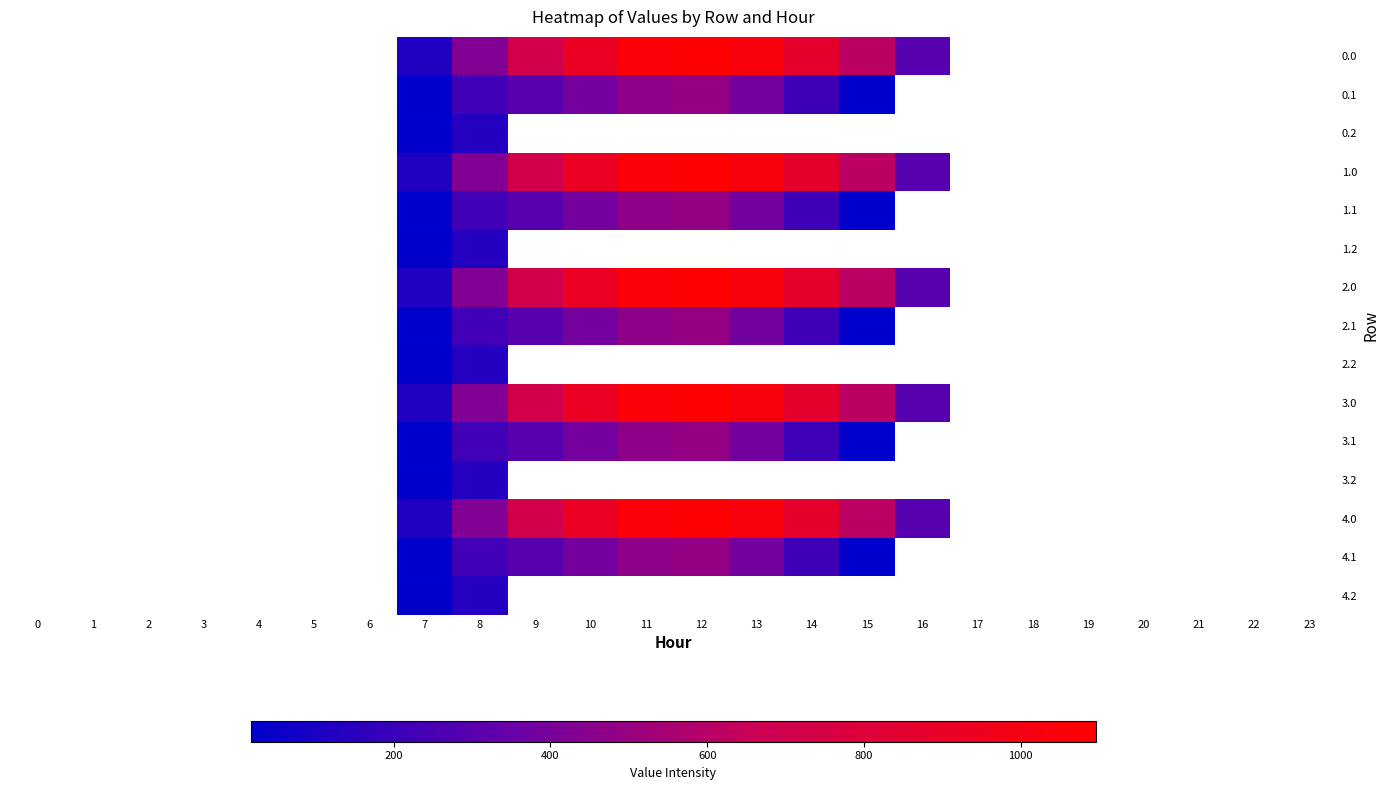

How many data points does each series have?

24